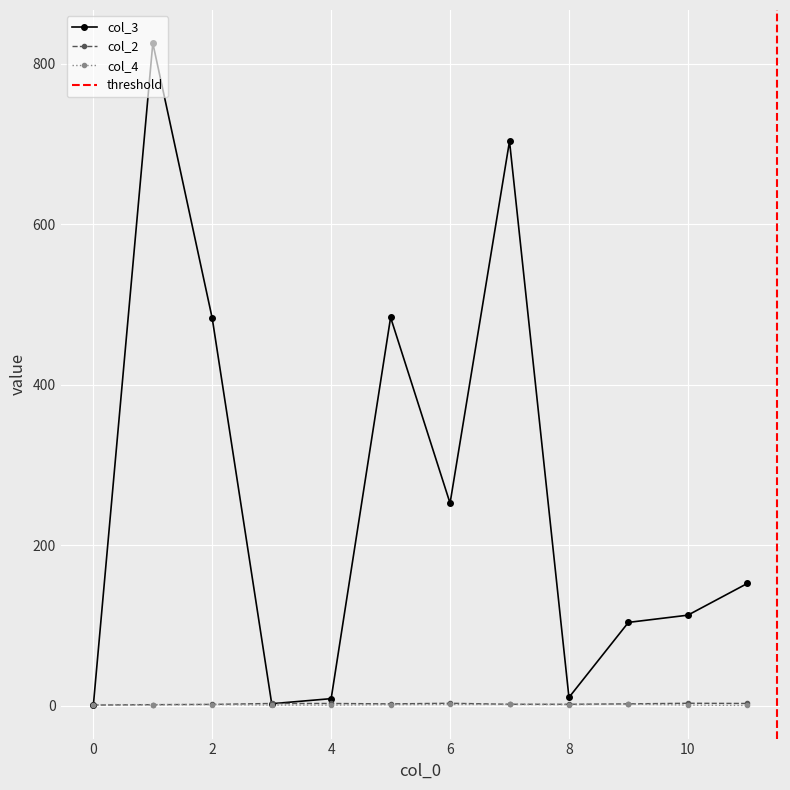

True or false: col_4 has a value of 2 at 2.

False